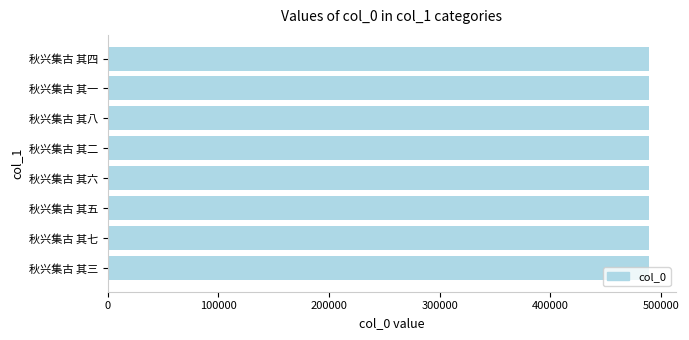

What is the greatest value displayed?

489233